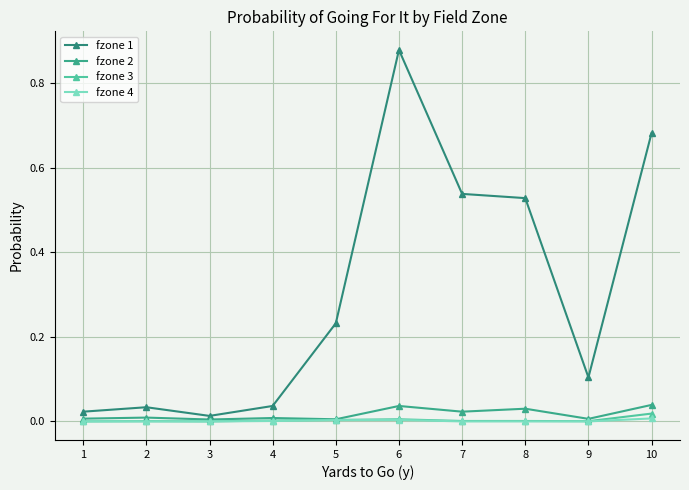

True or false: fzone 2 and fzone 4 cross at least once.

False